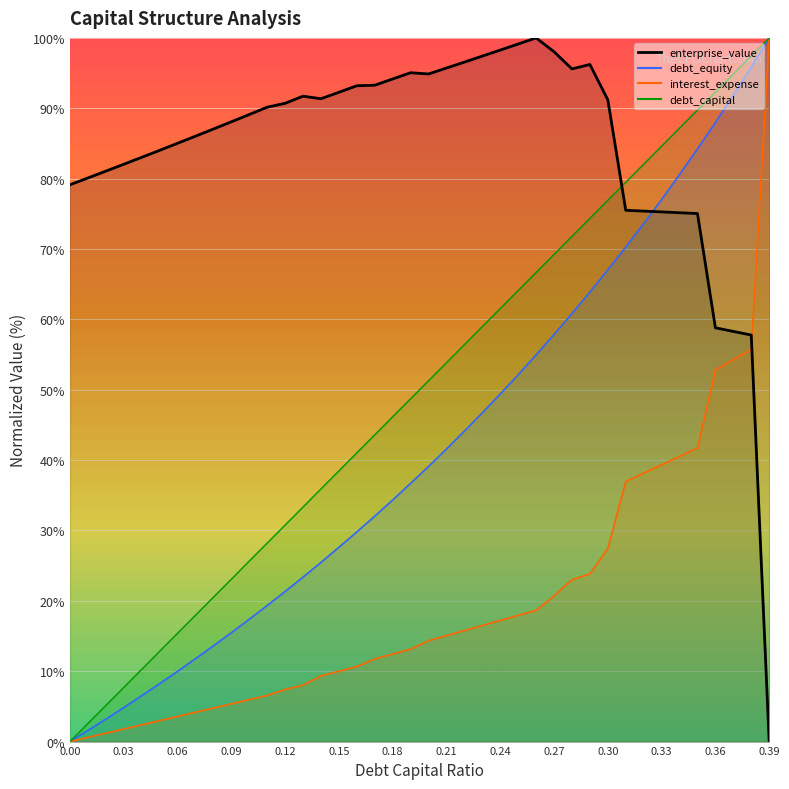

List the series in order of their peak value, lowest first.

debt_capital, enterprise_value, debt_equity, interest_expense